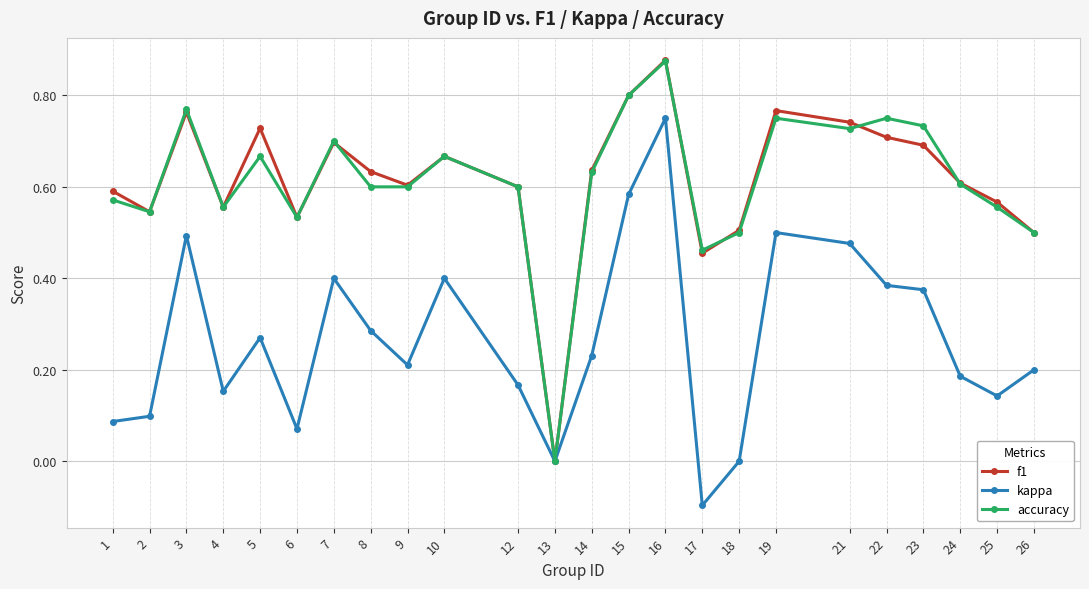

Is this an area chart (filled region under the line)?

No